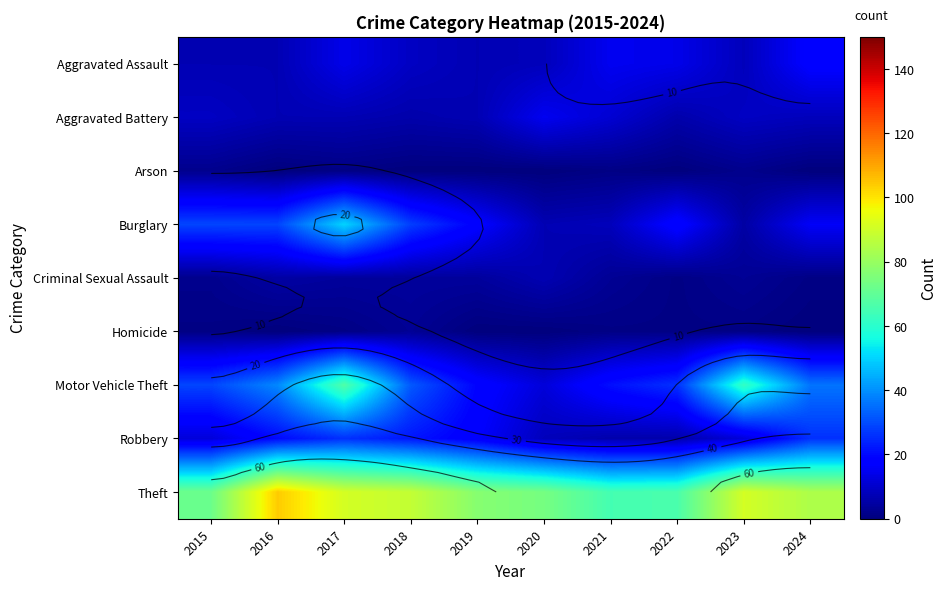

What is the minimum value for Robbery?

6